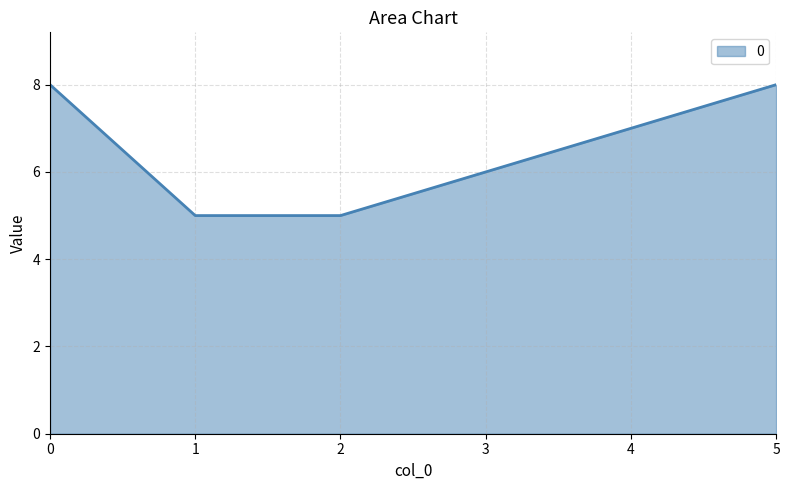

Reading left to right, transcribe all the data shown in this chart.

8	5	5	6	7	8